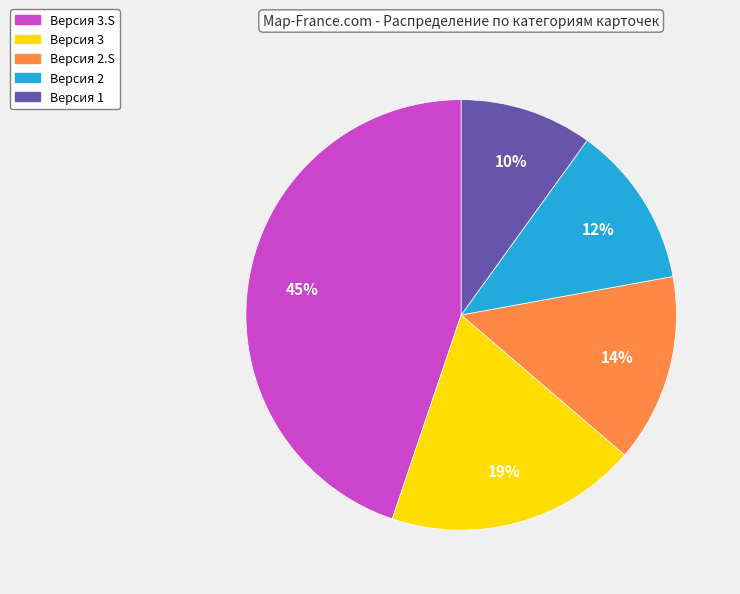

Combined, do Версия 2 and Версия 3.S account for over 50%?

Yes